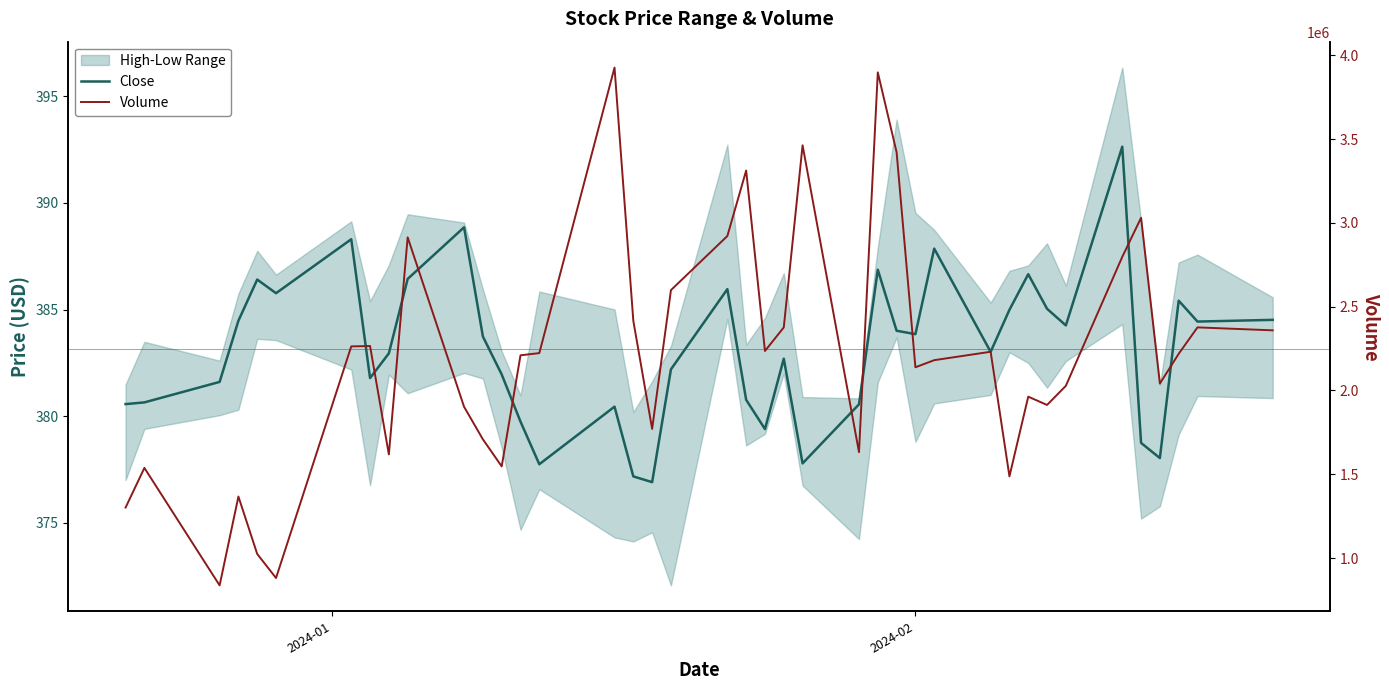

The value of Close at 23 is 546.7. True or false?

False